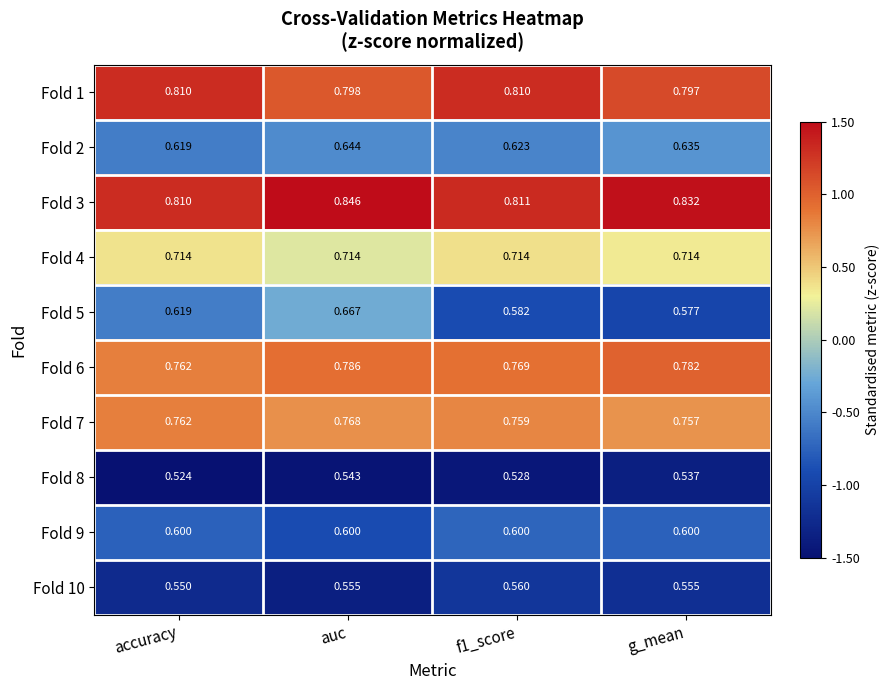

Between f1_score and g_mean, which series saw the biggest shift?

Fold 3